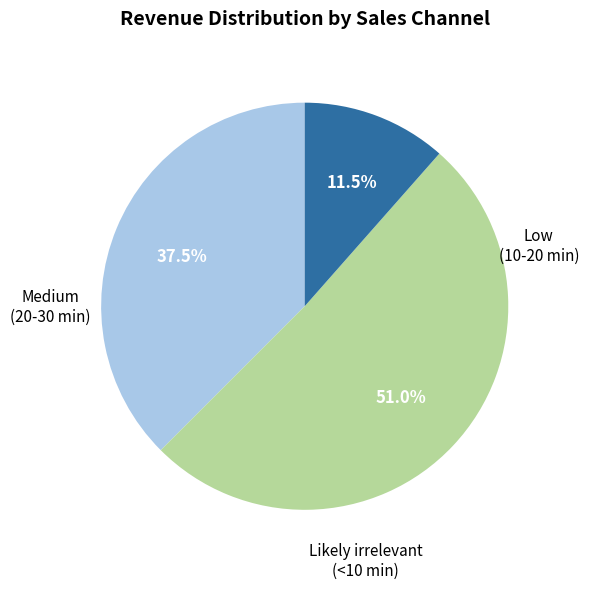

To the nearest percent, what percentage of the pie is Low (10-20 min)?

51%